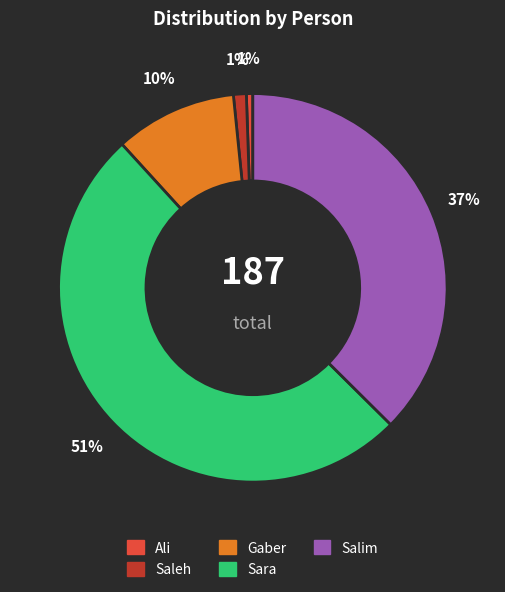

Is it true that Ali is 1% of the pie?

True